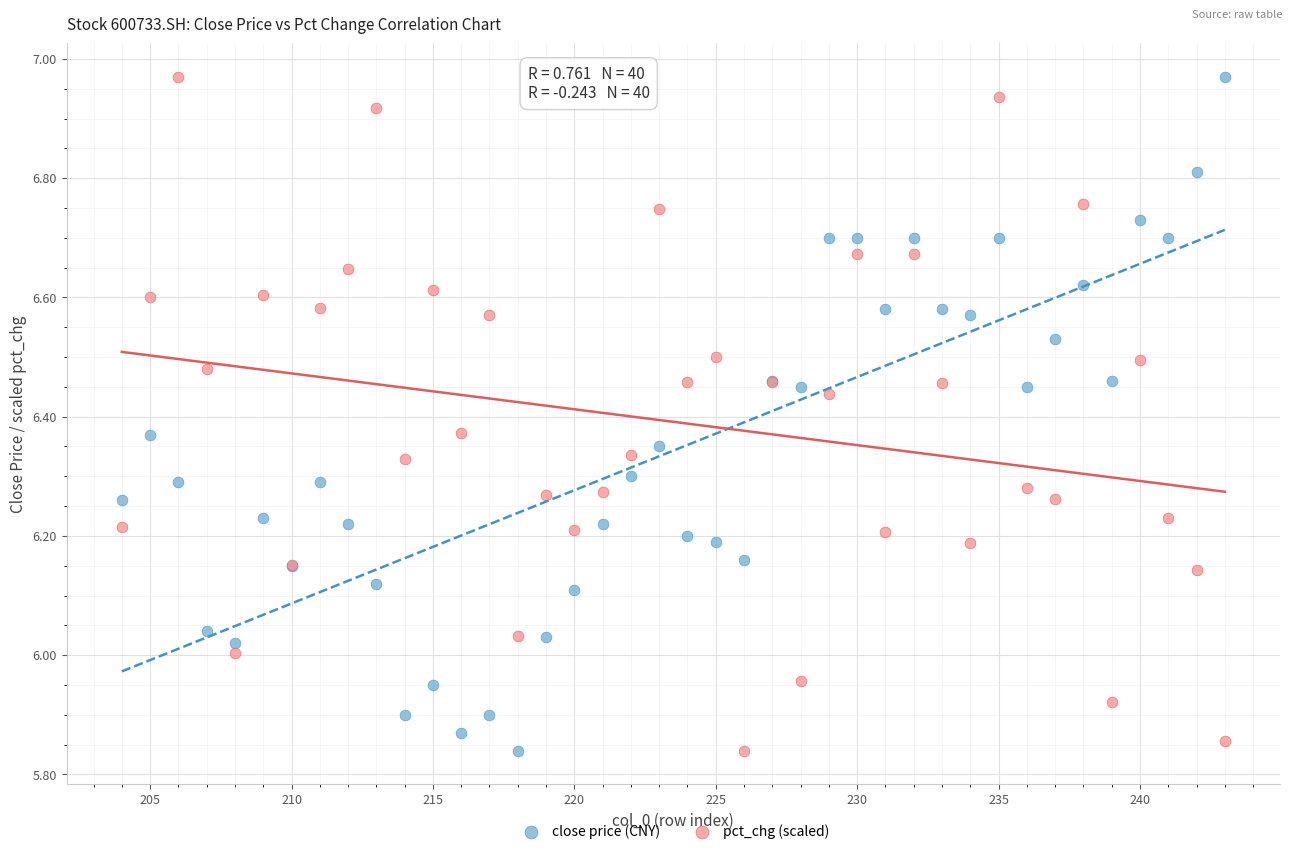

What is the X range (max minus min) for the scatter plot?

39.0